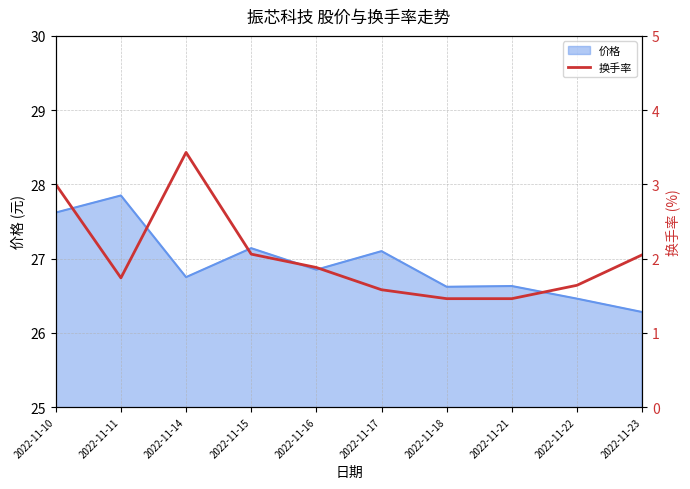

How many data points does each series have?

10